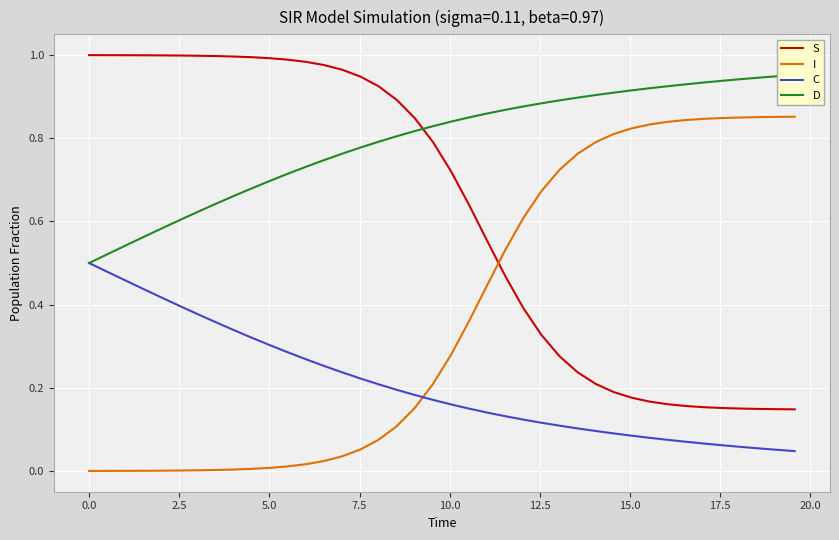

True or false: C and I intersect in this chart.

True